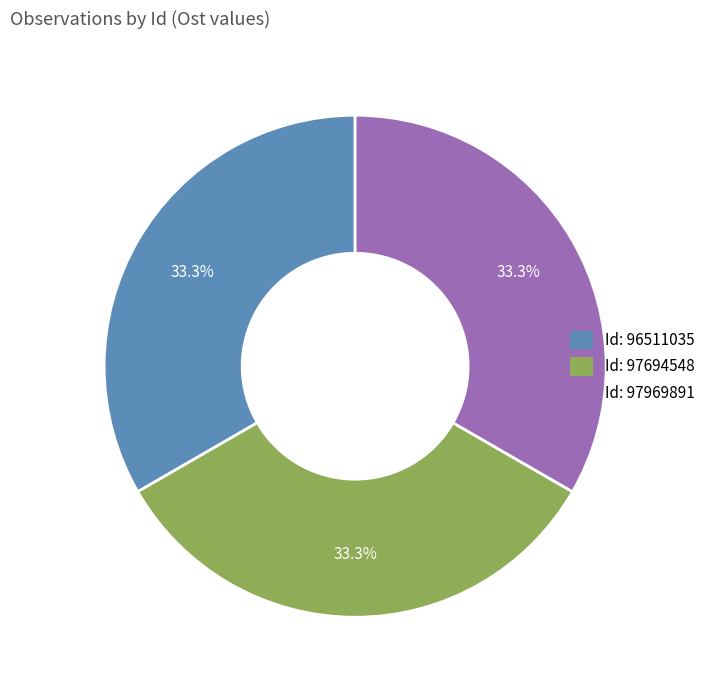

Combined, what portion of the pie is Id: 96511035 and Id: 97969891?

66.7%